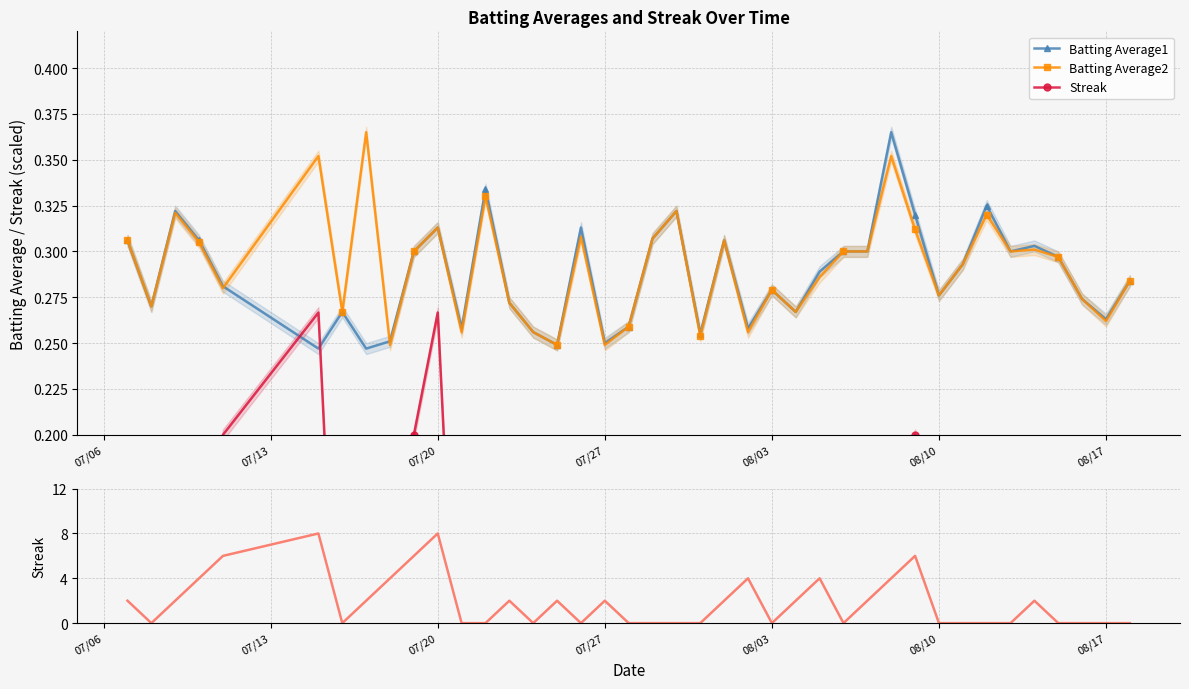

At how many categories does at least one series exceed 5?

5